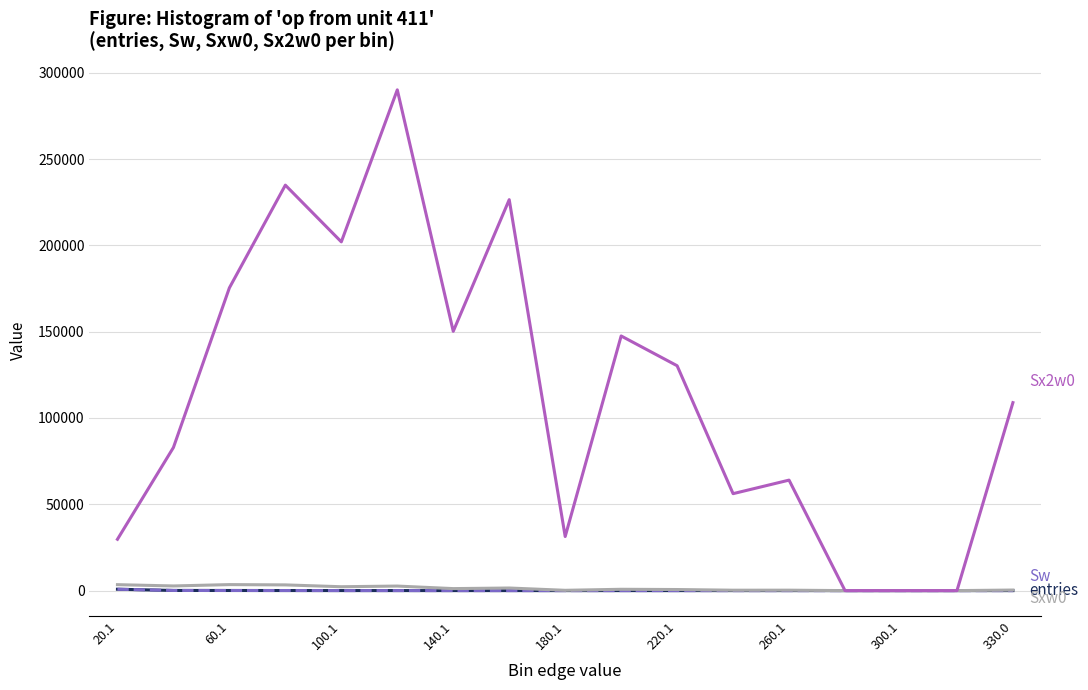

Does the chart display data point markers on the line(s)?

No